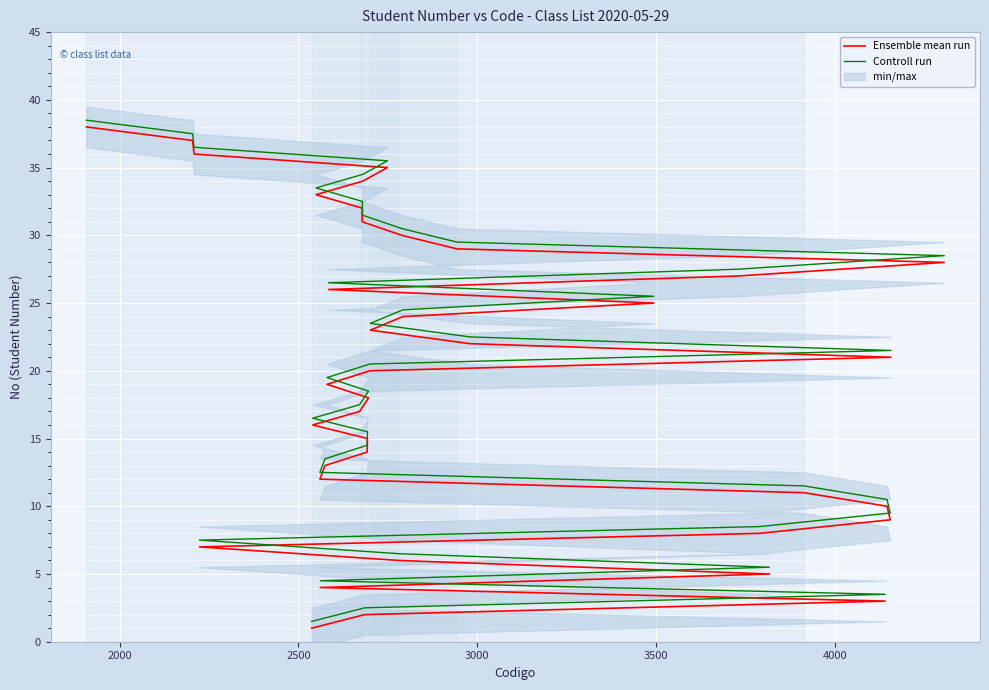

Is this an area chart (filled region under the line)?

No